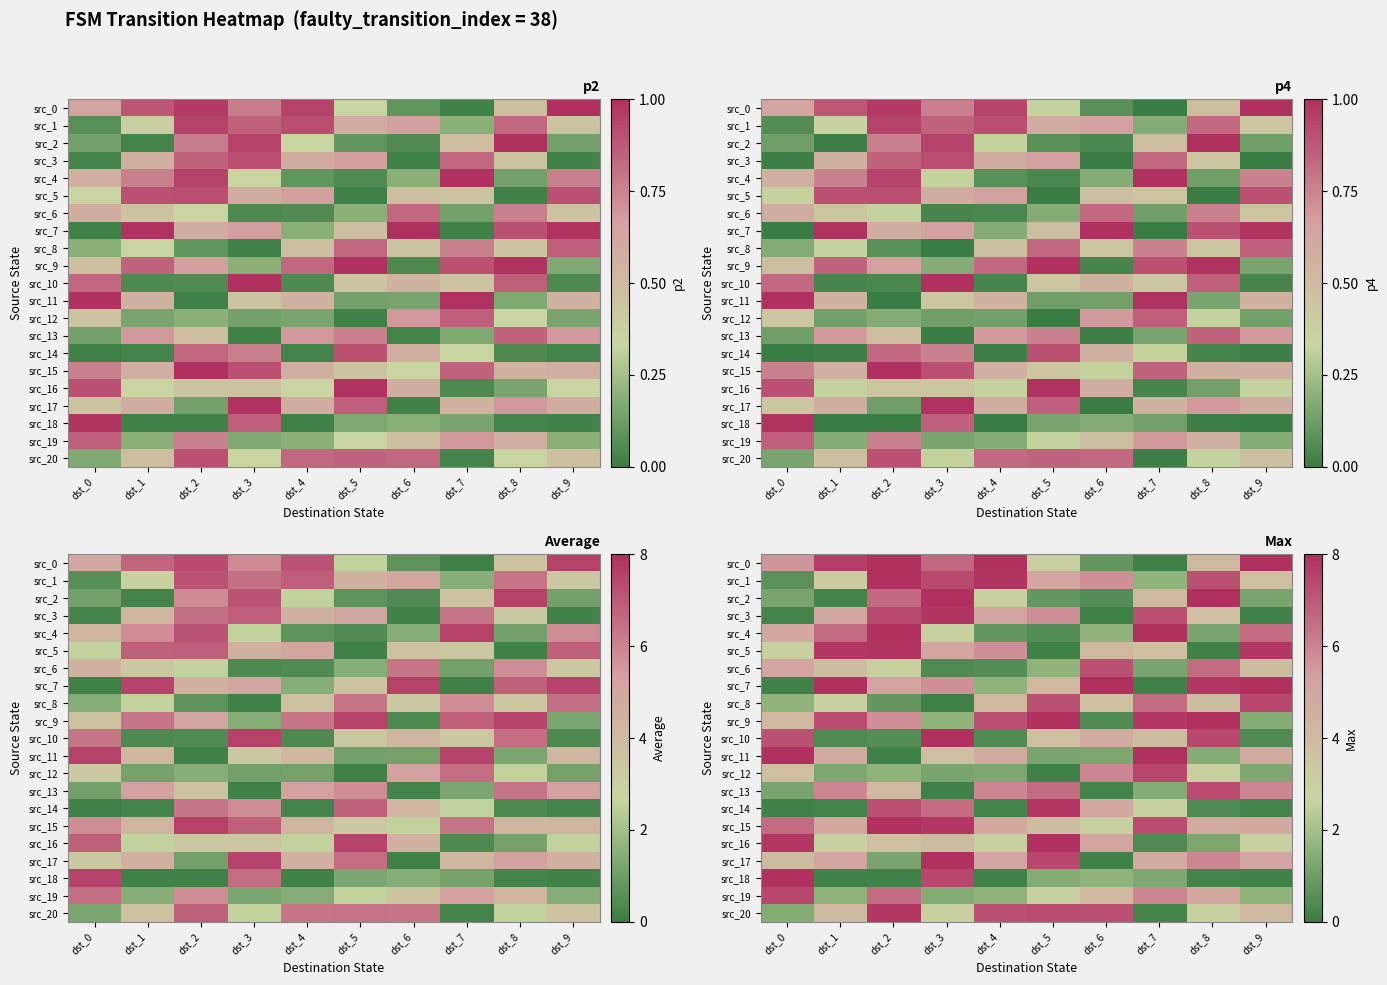

Is the value of src_13 at dst_5 greater than the value of src_5 at dst_1?

No